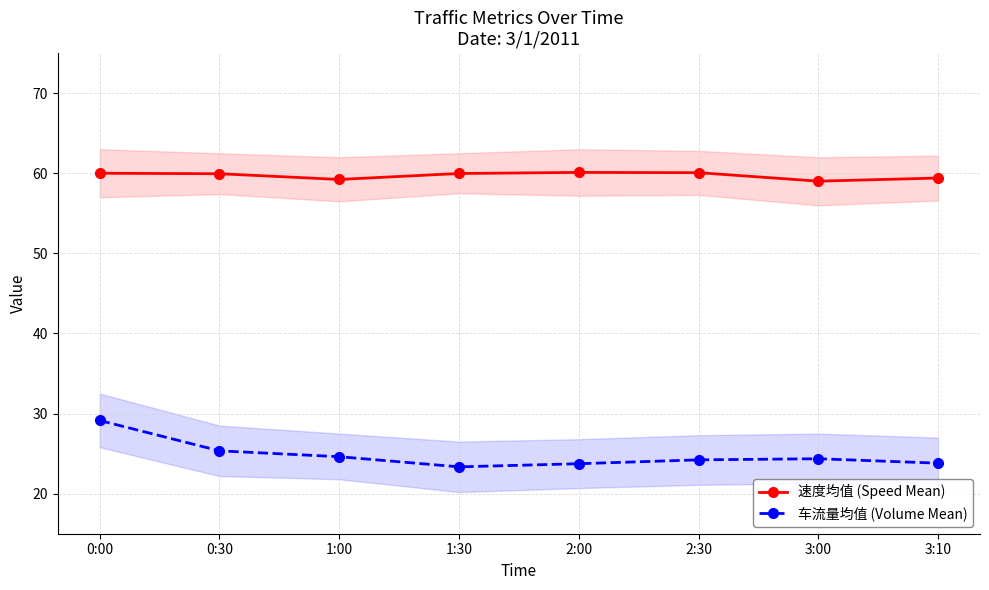

Which has a higher value, 3:10 or 1:00?

3:10